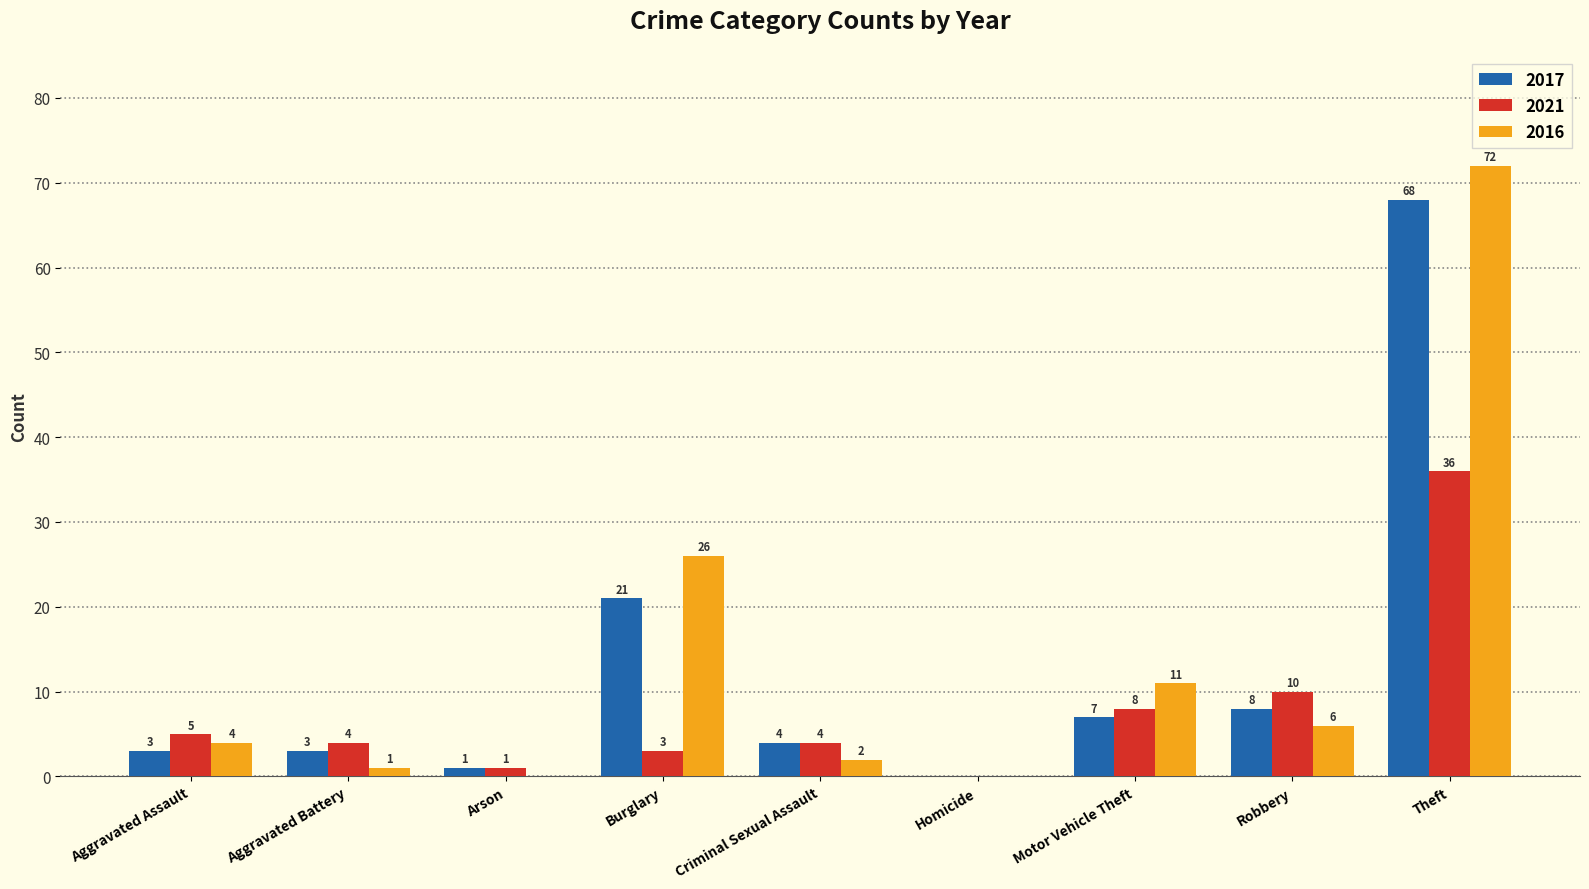

How many data points does each series have?

9